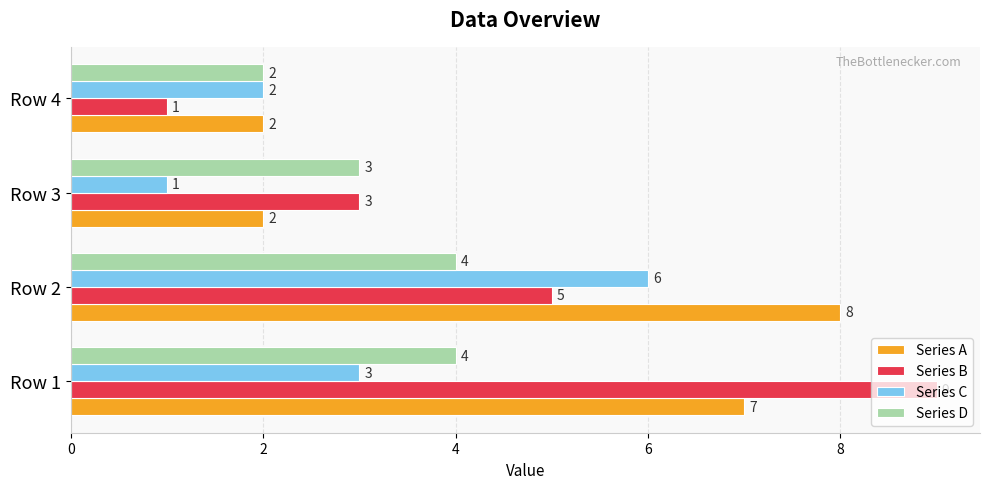

What is the difference between the maximum and minimum values in the Series B series?

8